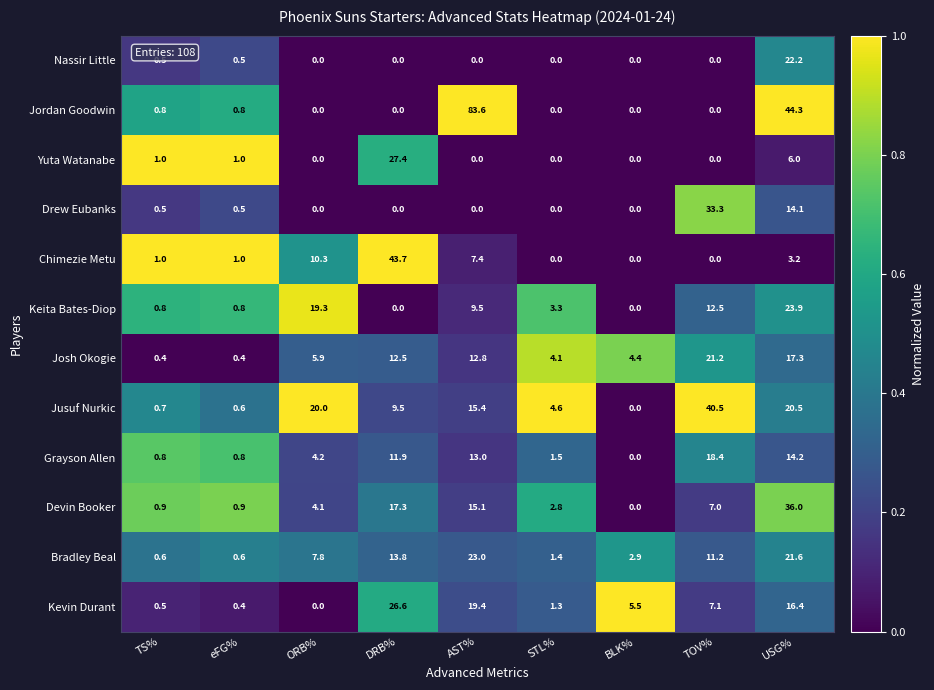

The value of Jusuf Nurkic at TOV% is 40.5. True or false?

True